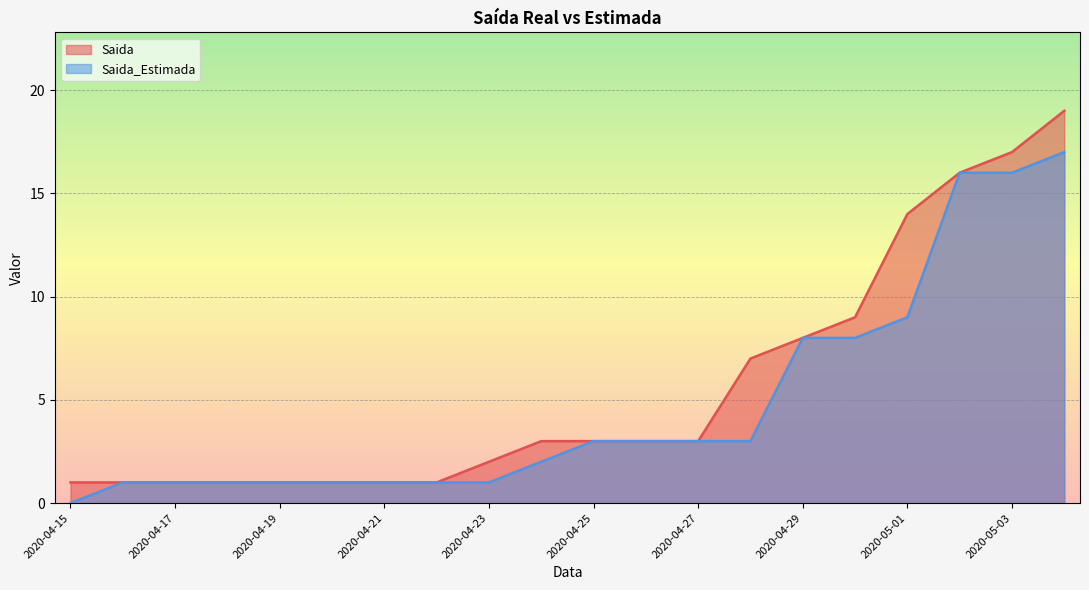

The Saida_Estimada series shows 13 at 2020-04-30. True or false?

False